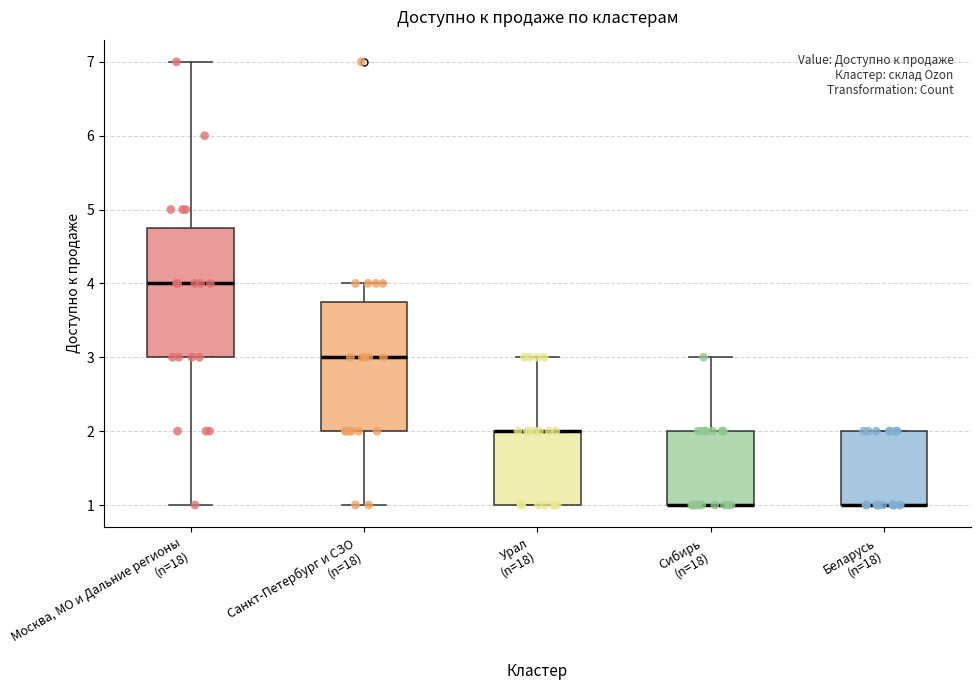

Reading left to right, read every box against the y-axis: the position of its median line, the range the box covers, and the ends of its whiskers. The values are not printed on the chart, so give them approximately, as read against the axis.

Москва, МО и Дальние регионы (n=18): median 4.0, box 3.0 to 4.8, whiskers 1.0 to 7.0
Санкт-Петербург и СЗО (n=18): median 3.0, box 2.0 to 3.8, whiskers 1.0 to 4.0
Урал (n=18): median 2.0 (drawn on the box's upper edge), box 1.0 to 2.0, whiskers 1.0 to 3.0
Сибирь (n=18): median 1.0 (drawn on the box's lower edge), box 1.0 to 2.0, whiskers 1.0 to 3.0
Беларусь (n=18): median 1.0 (drawn on the box's lower edge), box 1.0 to 2.0, whiskers 1.0 to 2.0